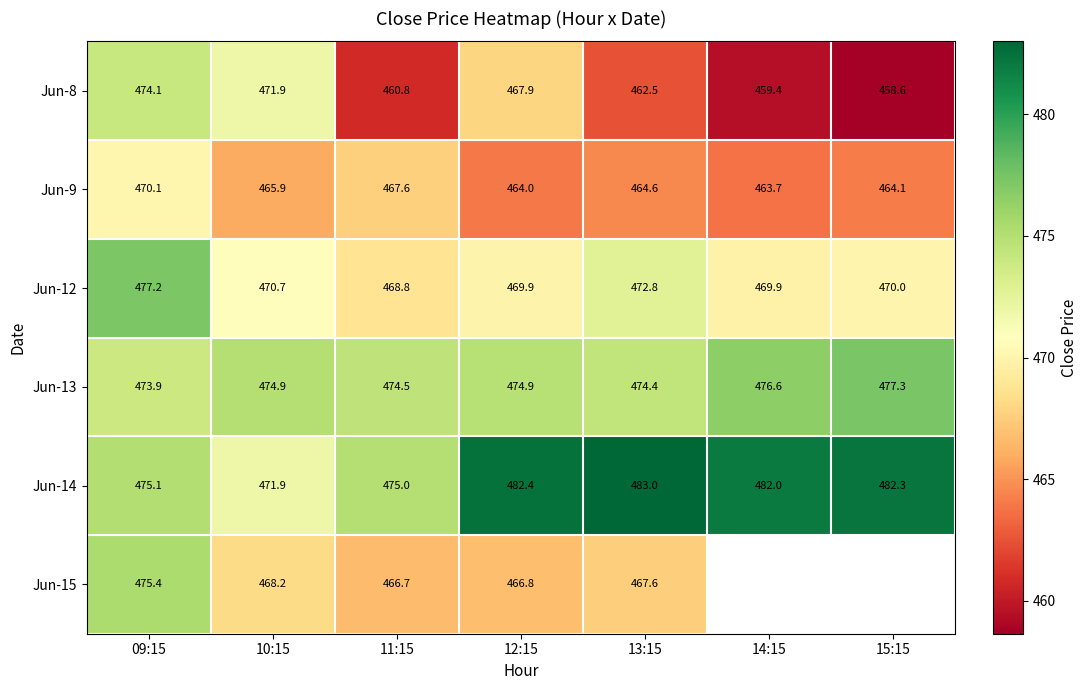

What is the spread (max minus min) of values at 11:15?

14.2